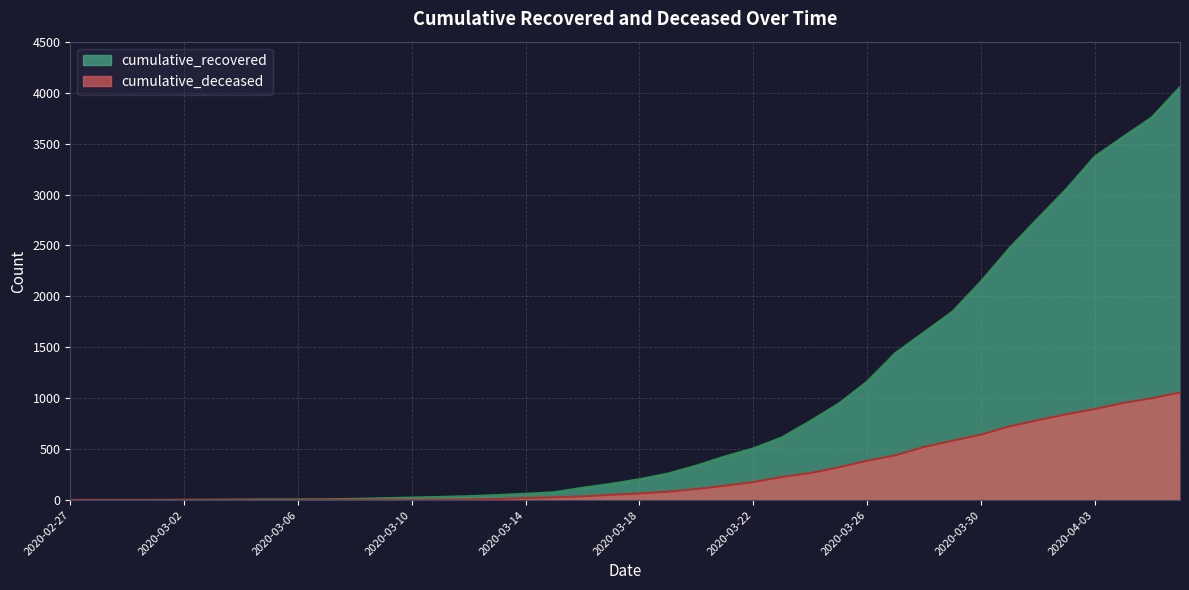

True or false: cumulative_deceased has a value of 341 at 2020-03-06.

False